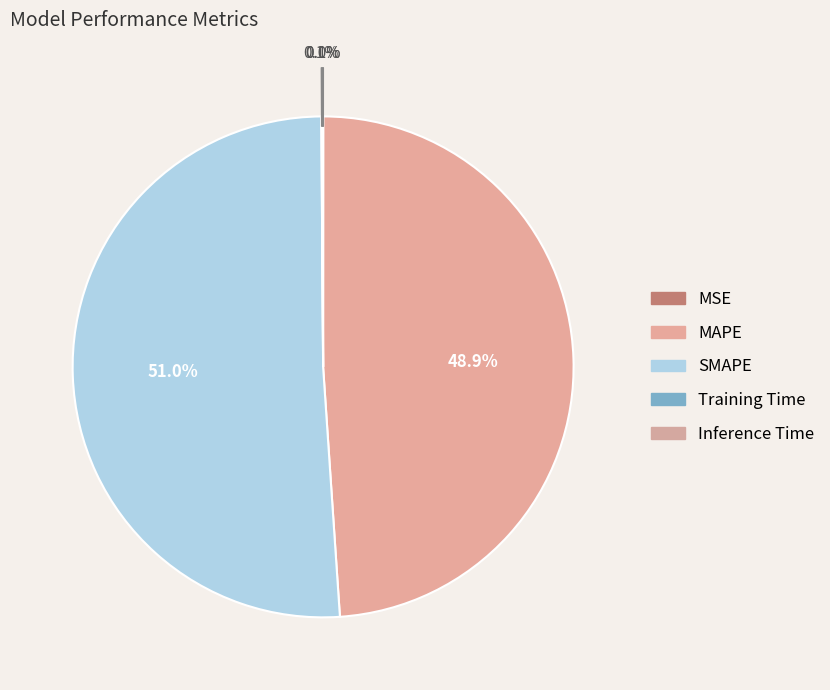

What is the smallest slice in the pie chart?

MSE